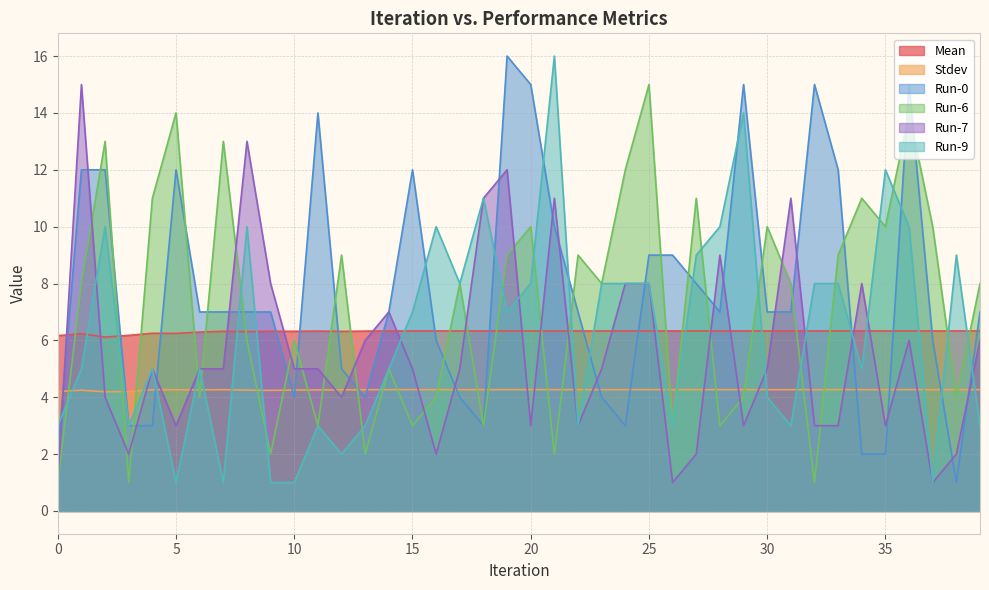

What is the difference between the second highest and minimum values in the Run-9 series?

13.0